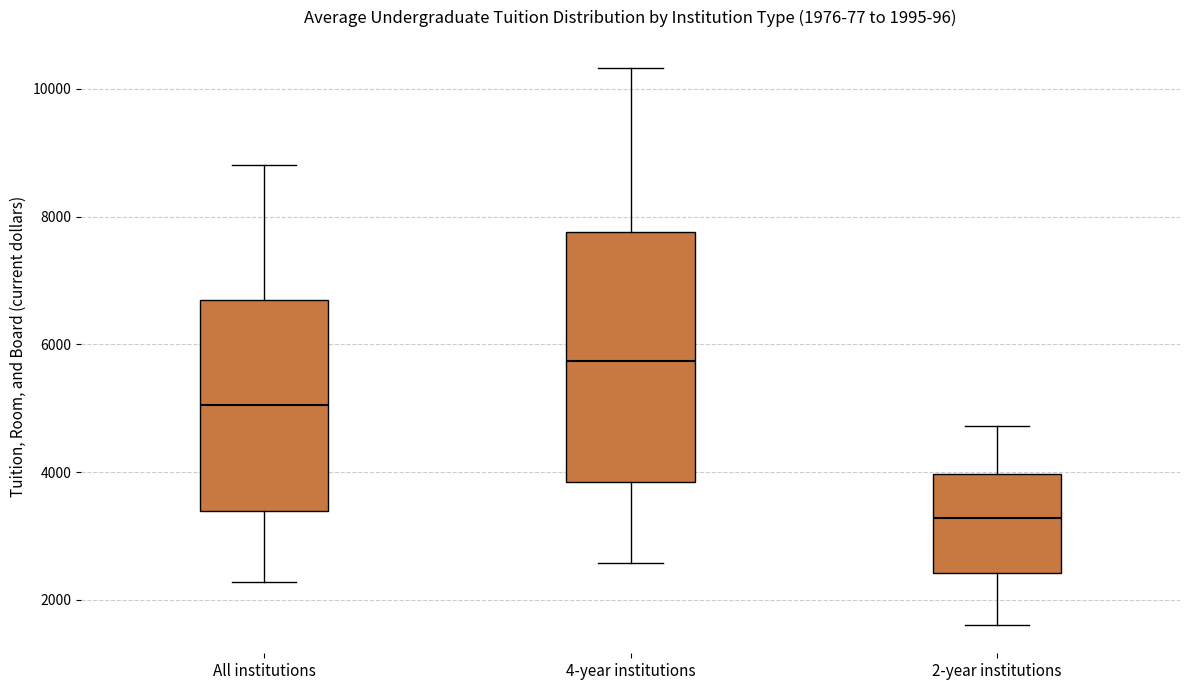

Which box's median line is the lowest?

2-year institutions